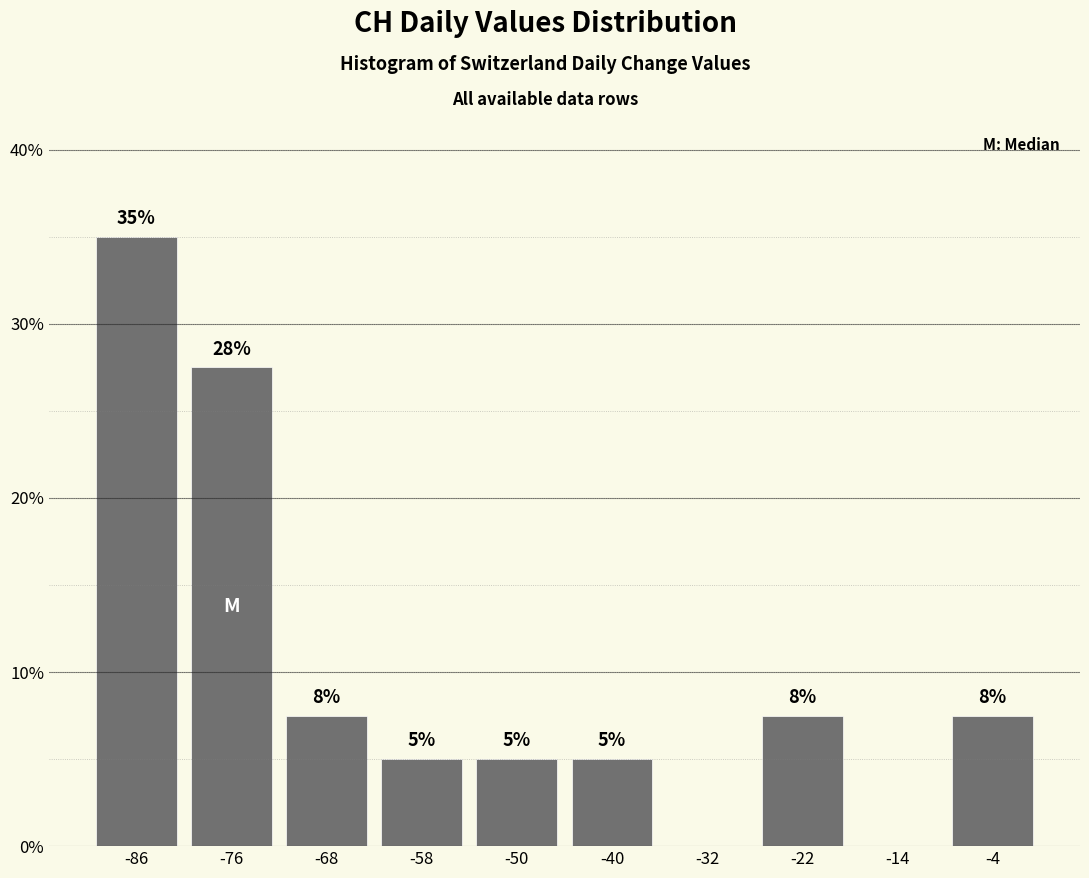

Which range on the x-axis has the tallest bar?

-90 to -81